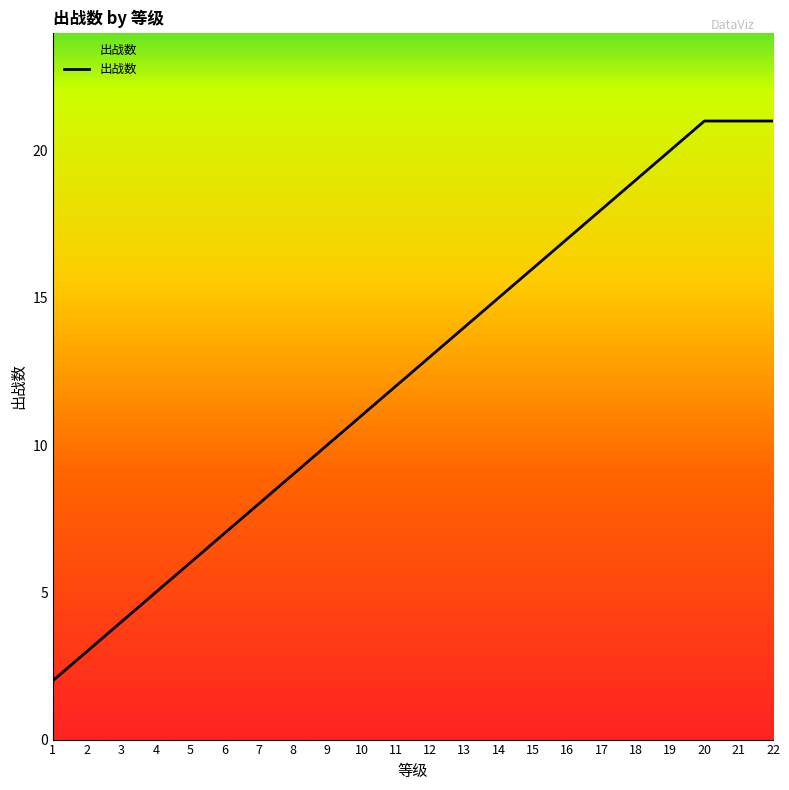

Does the chart have visible grid lines?

No